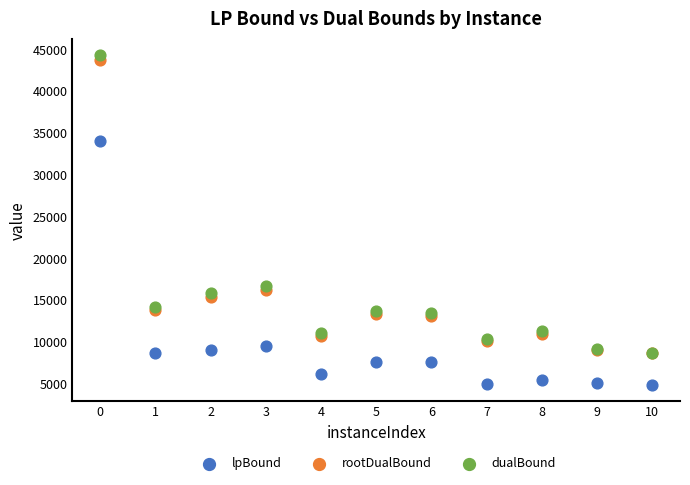

Which series reaches the minimum Y coordinate?

lpBound